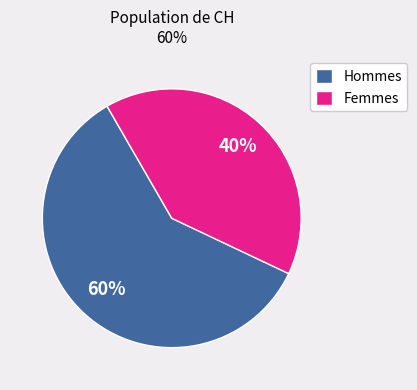

Is the sum of Hommes and Femmes greater than half?

Yes